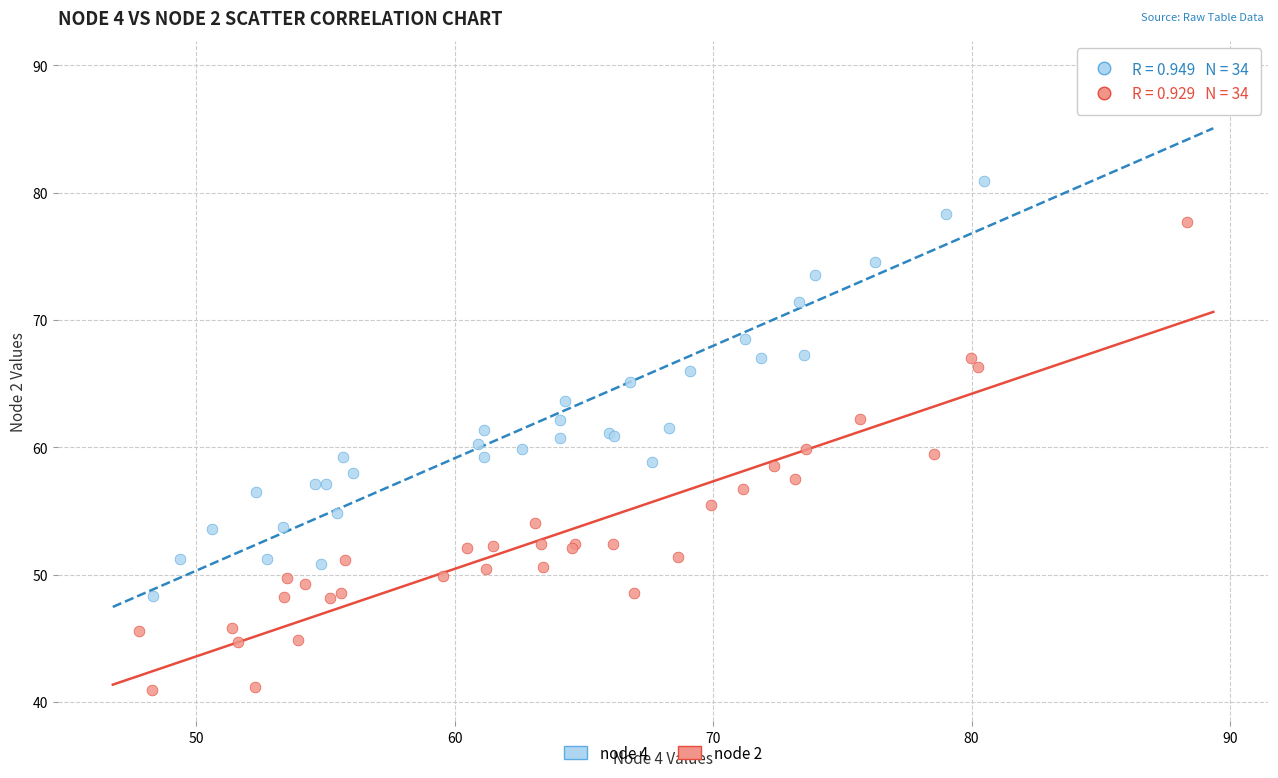

What are all the series names shown in the legend?

node 4, node 2